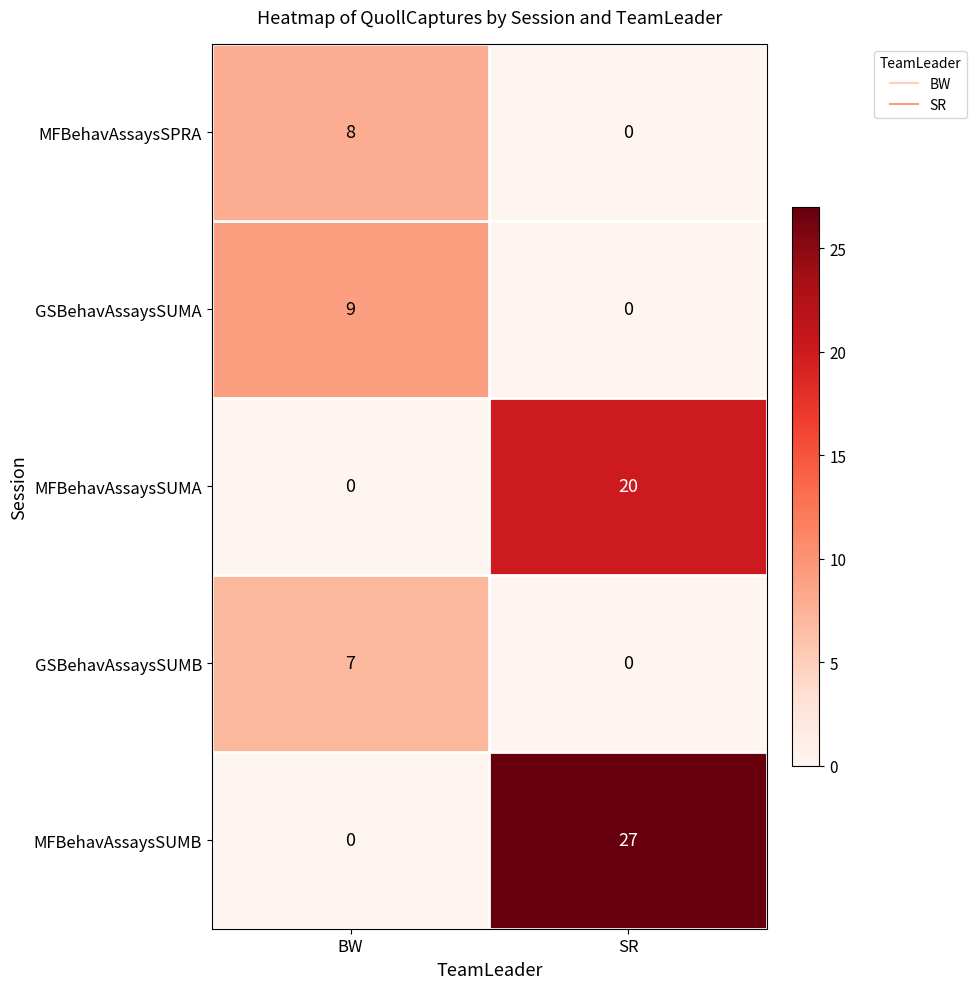

What is the maximum value shown in the chart?

27